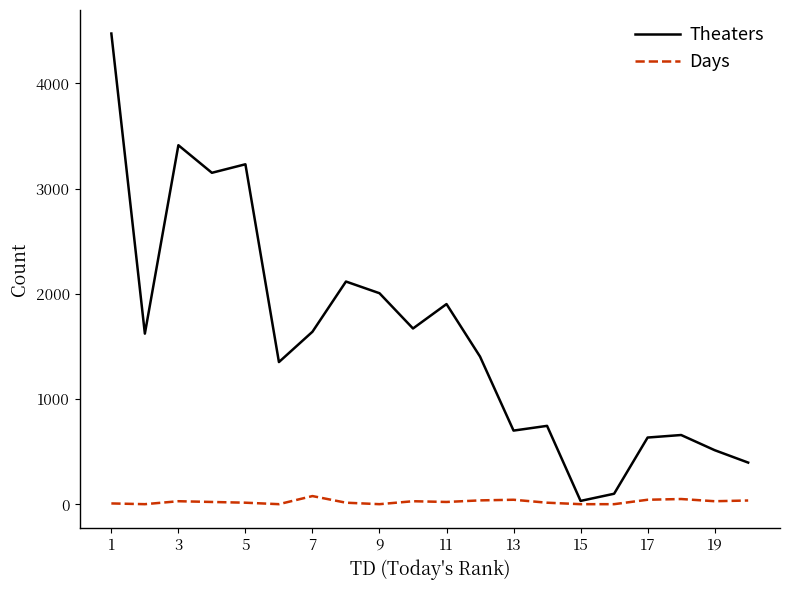

Rank the series by their maximum value, from highest to lowest.

Theaters, Days